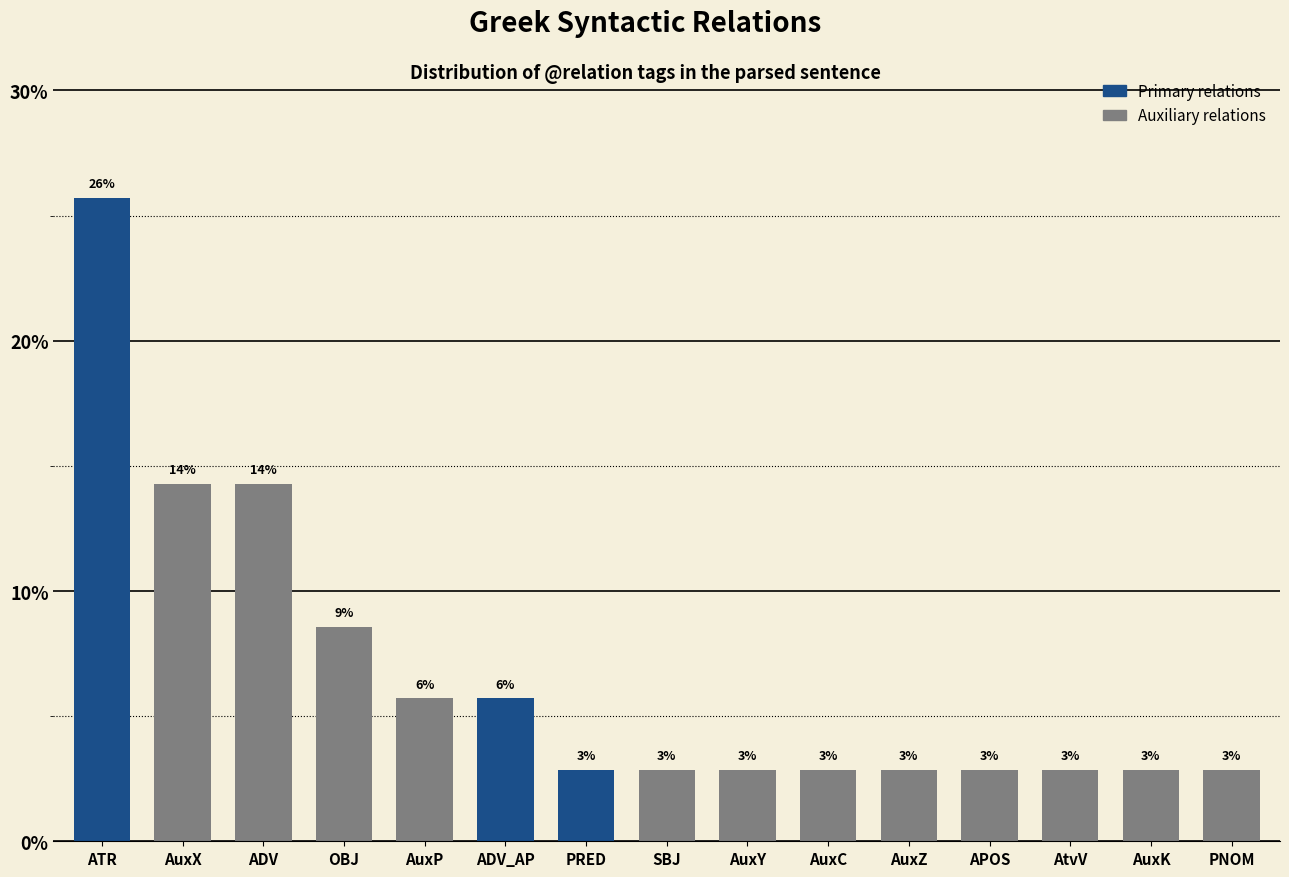

How many bars are there in total?

15